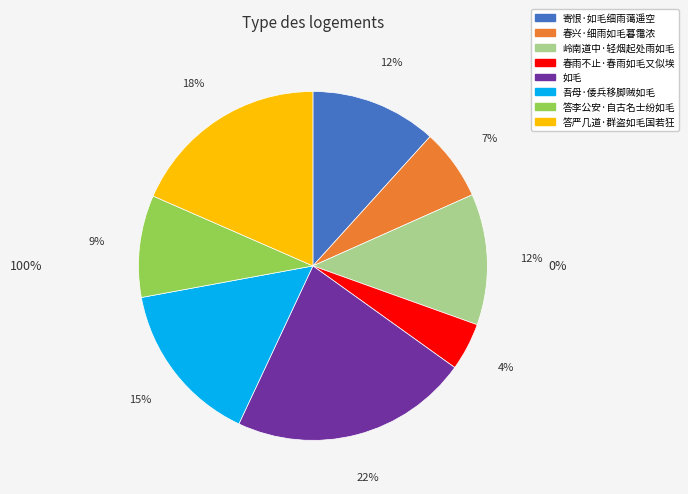

Is it true that 答严几道·群盗如毛国若狂 is 10% of the pie?

False